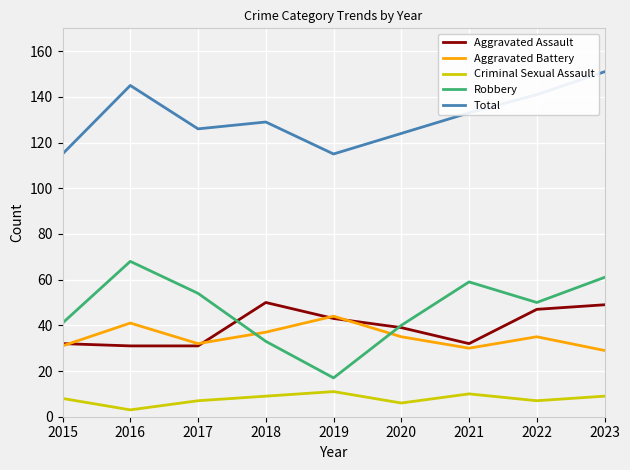

How many distinct data groups are displayed?

5